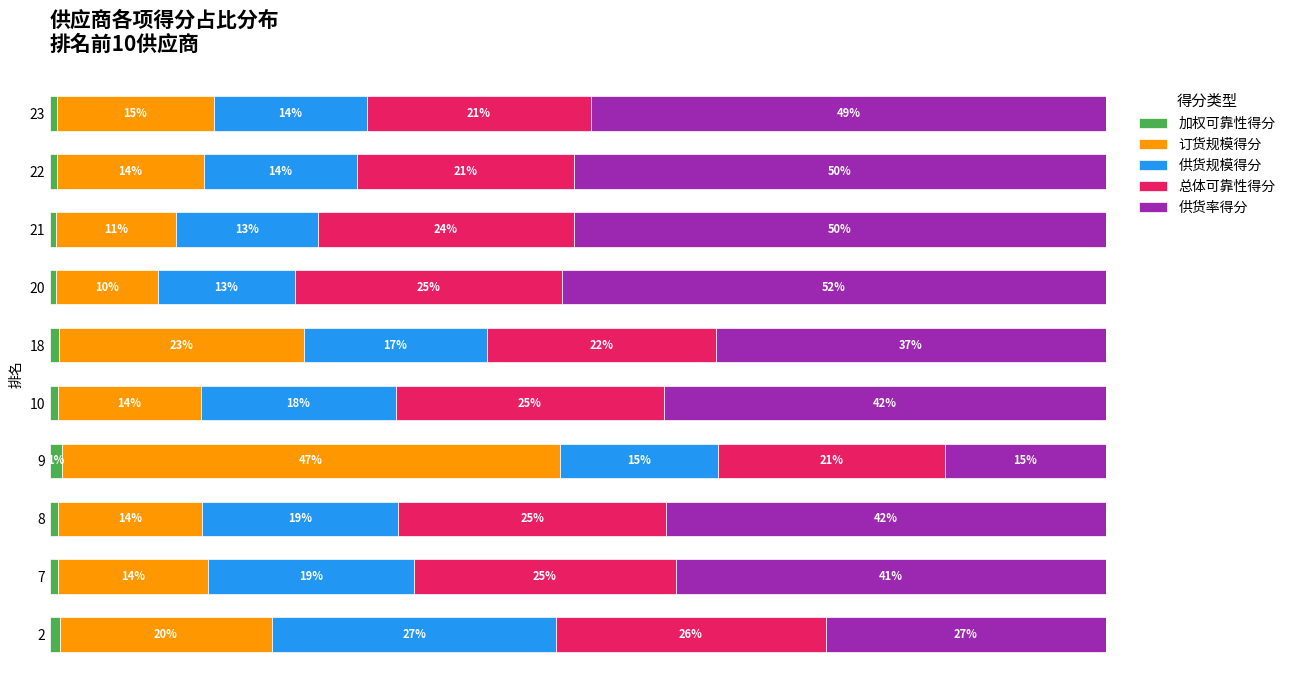

Rank the categories by 供货规模得分 value from highest to lowest.

2, 7, 8, 10, 18, 9, 23, 22, 21, 20